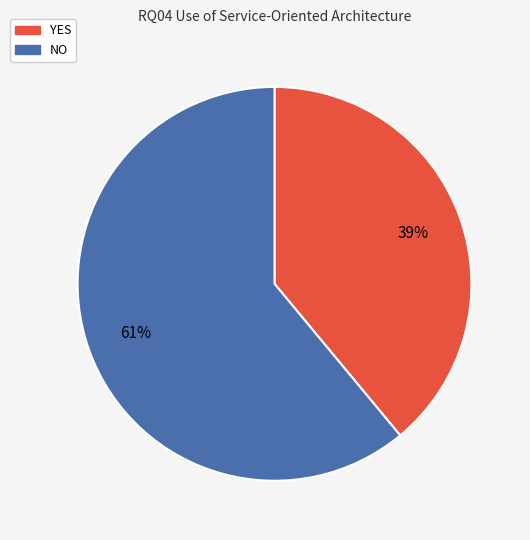

Is the sum of NO and YES greater than half?

Yes